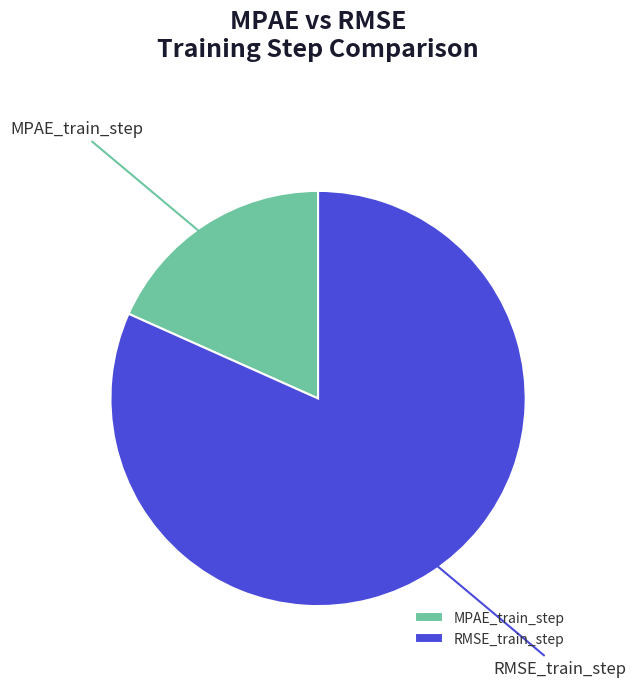

Rank the categories by value from highest to lowest.

RMSE_train_step, MPAE_train_step